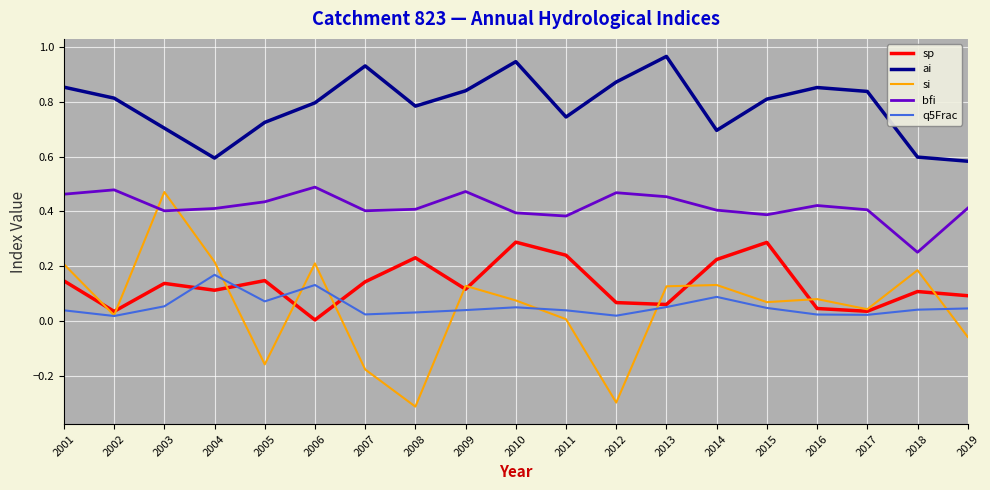

True or false: ai and sp cross at least once.

False